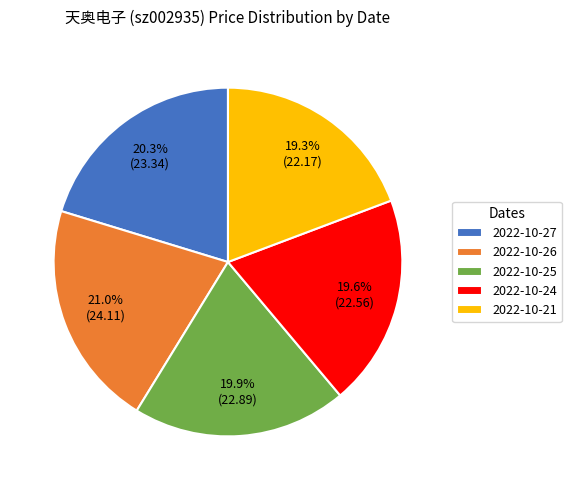

Combined, do 2022-10-24 and 2022-10-26 account for over 50%?

No